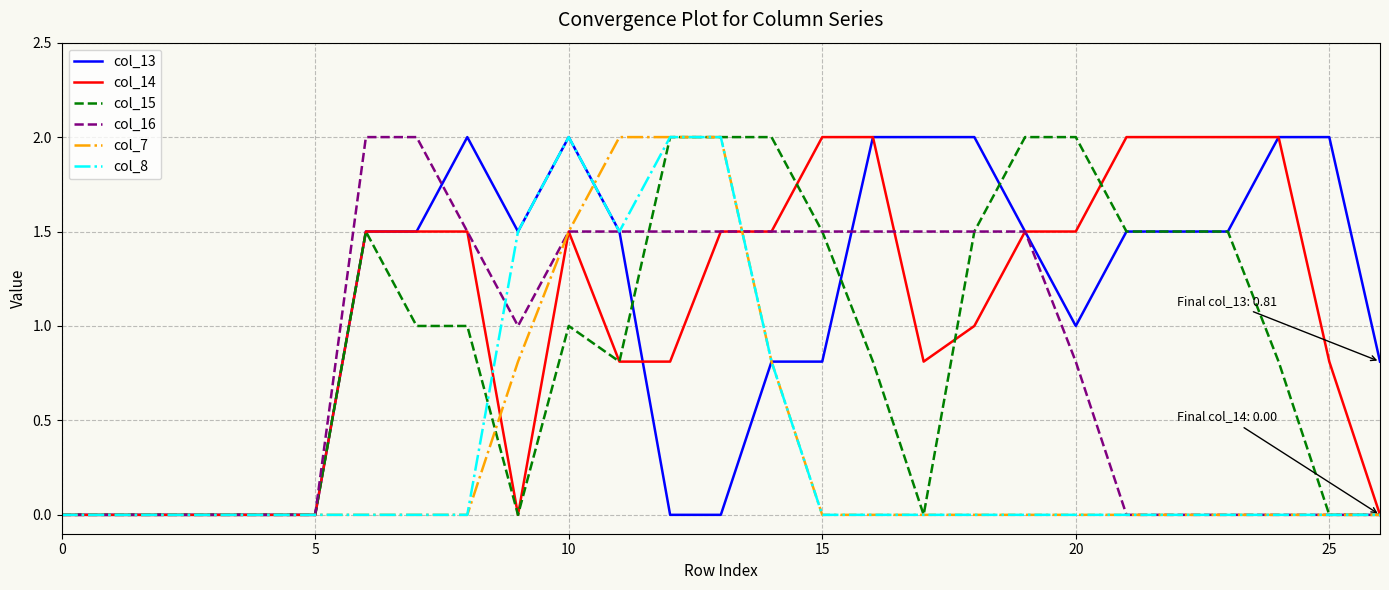

What is the maximum value shown in the chart?

2.0